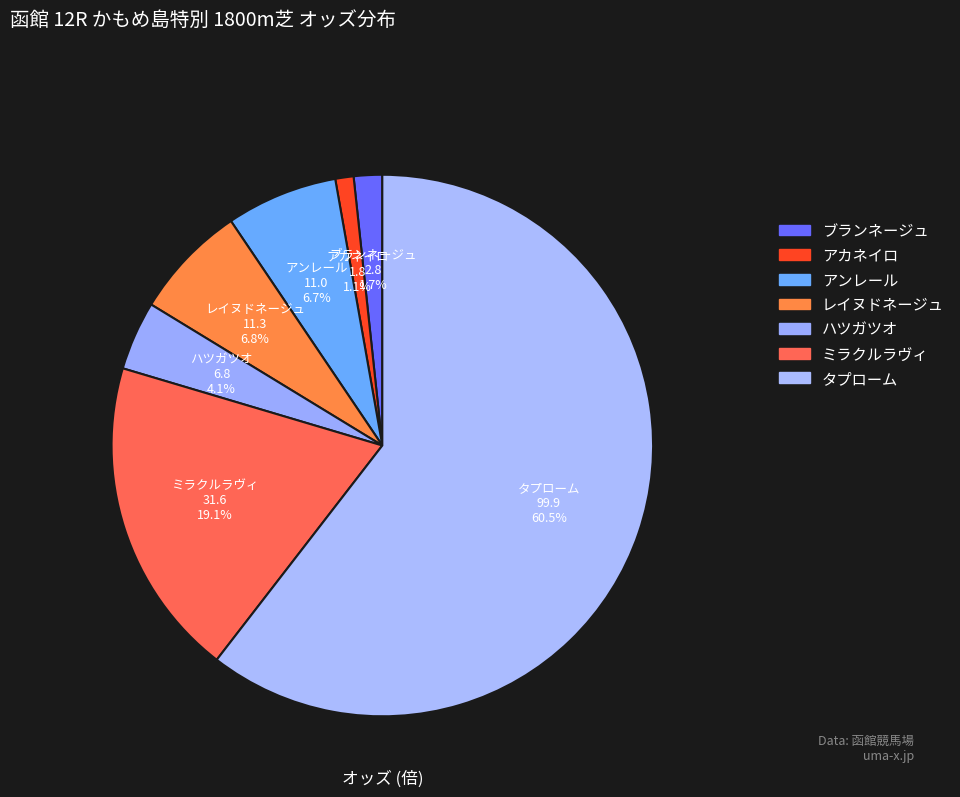

Count the number of slices in the pie.

7